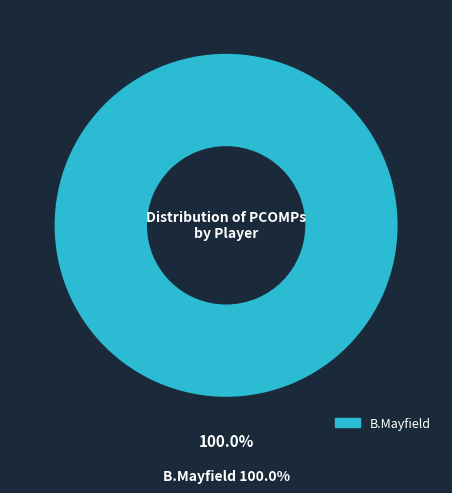

How many slices are in this pie chart?

1